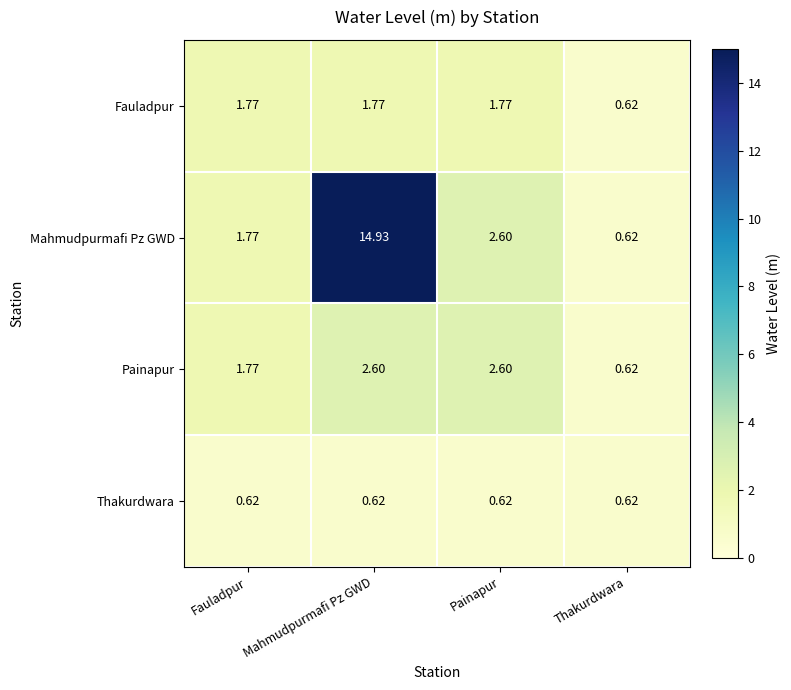

Where is Fauladpur nearest to the value 1?

Thakurdwara